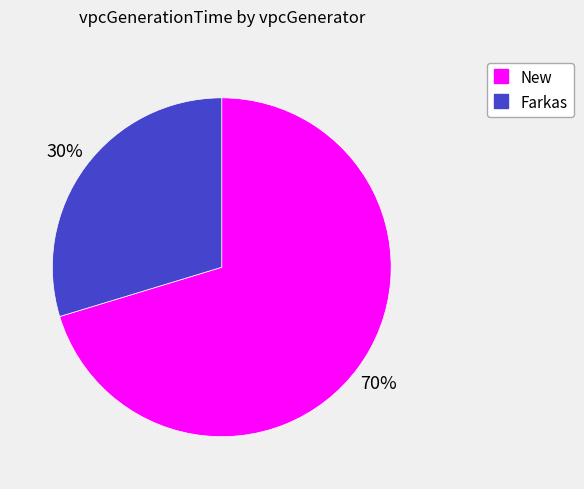

Does any single category account for the majority?

Yes